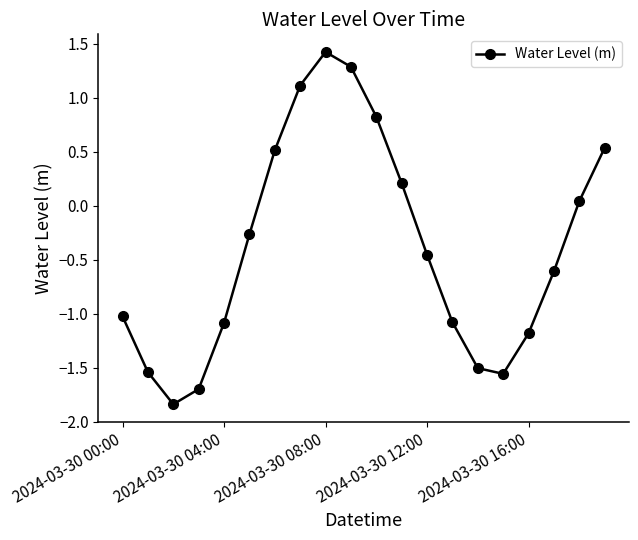

Is this an area chart (filled region under the line)?

No